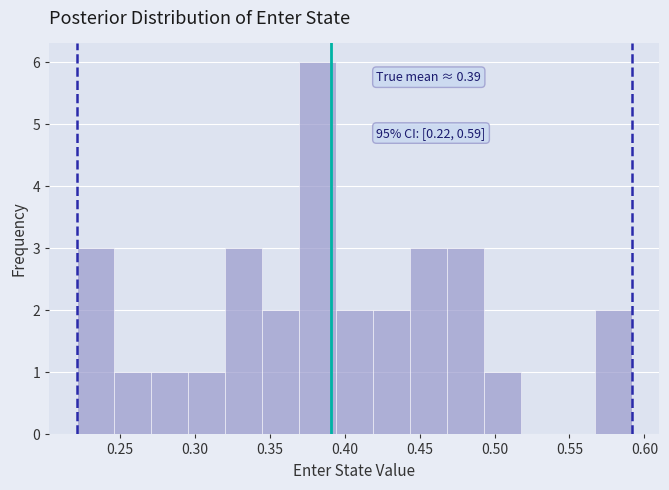

Over which range of the x-axis is the bar tallest?

0.370 to 0.395